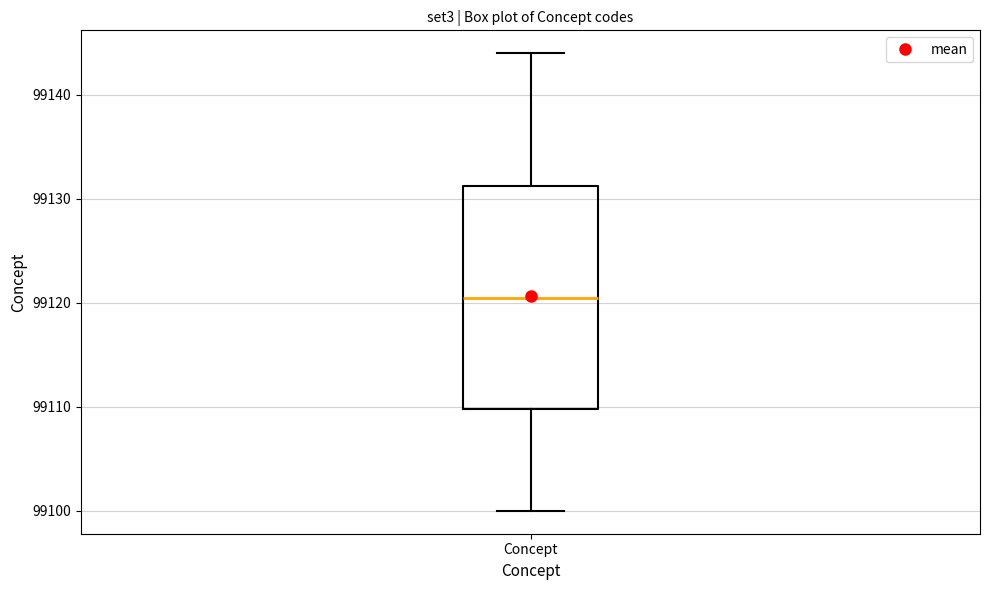

Transcribe this box plot: give where the median line is, the range the box spans, and where the two whiskers end, as read against the y-axis. The values are not printed on the chart, so give them approximately, as read against the axis.

median 99121, box 99110 to 99131, whiskers 99100 to 99144